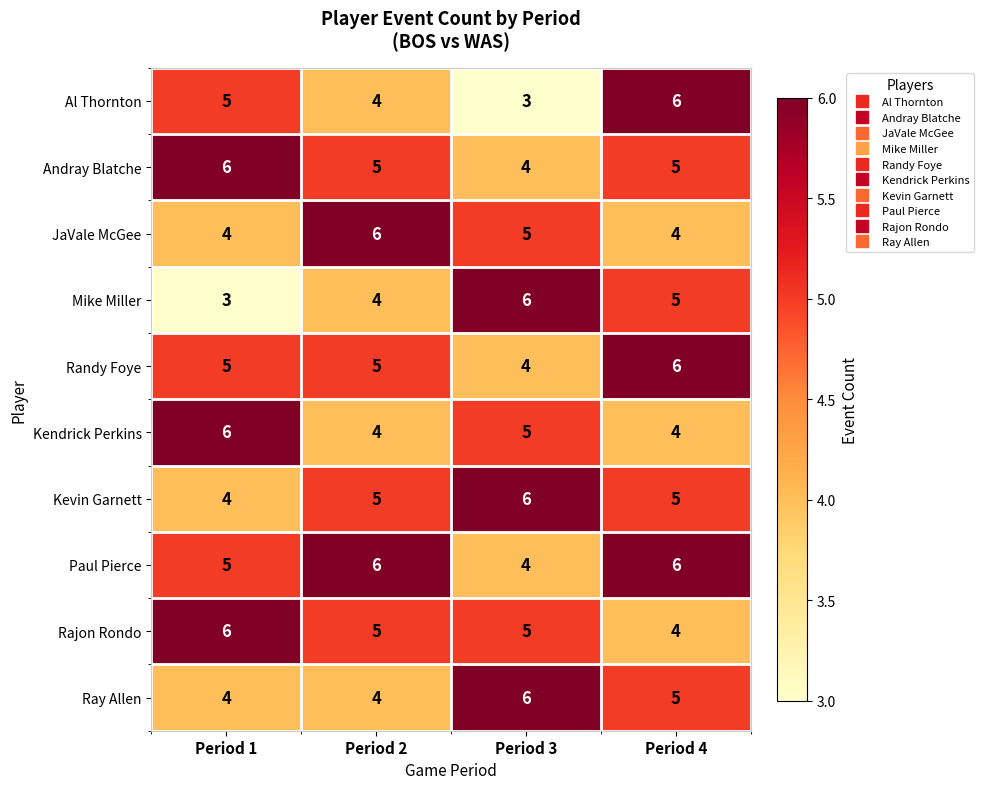

What is the approximate value of Ray Allen at Period 2?

4